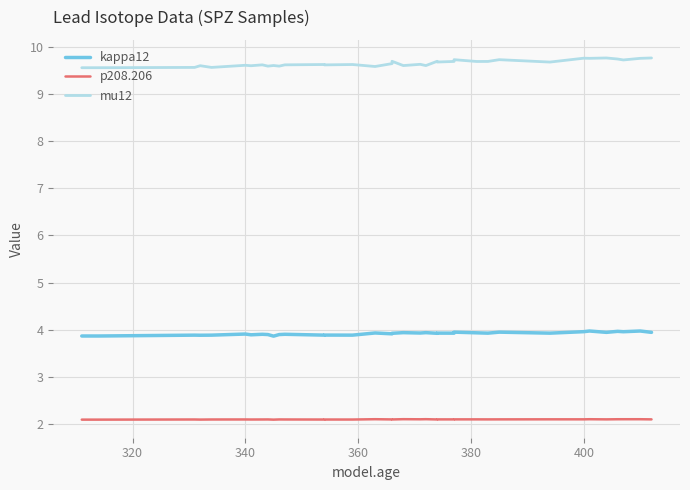

Reading right to left, what are all the values shown in this chart?

kappa12: 3.9	4.0	4.0	4.0	3.9	4.0	4.0	3.9	3.9	3.9	3.9	3.9	3.9	3.9	3.9	3.9	3.9	3.9	3.9	3.9	3.9	3.9	3.9	3.9	3.9	3.9	3.9	3.9	3.9	3.9	3.9	3.9	3.9	3.9	3.9	3.9
p208.206: 2.1	2.1	2.1	2.1	2.1	2.1	2.1	2.1	2.1	2.1	2.1	2.1	2.1	2.1	2.1	2.1	2.1	2.1	2.1	2.1	2.1	2.1	2.1	2.1	2.1	2.1	2.1	2.1	2.1	2.1	2.1	2.1	2.1	2.1	2.1	2.1
mu12: 9.8	9.8	9.7	9.7	9.8	9.8	9.8	9.7	9.7	9.7	9.7	9.7	9.7	9.7	9.7	9.6	9.6	9.6	9.7	9.6	9.6	9.6	9.6	9.6	9.6	9.6	9.6	9.6	9.6	9.6	9.6	9.6	9.6	9.6	9.6	9.6